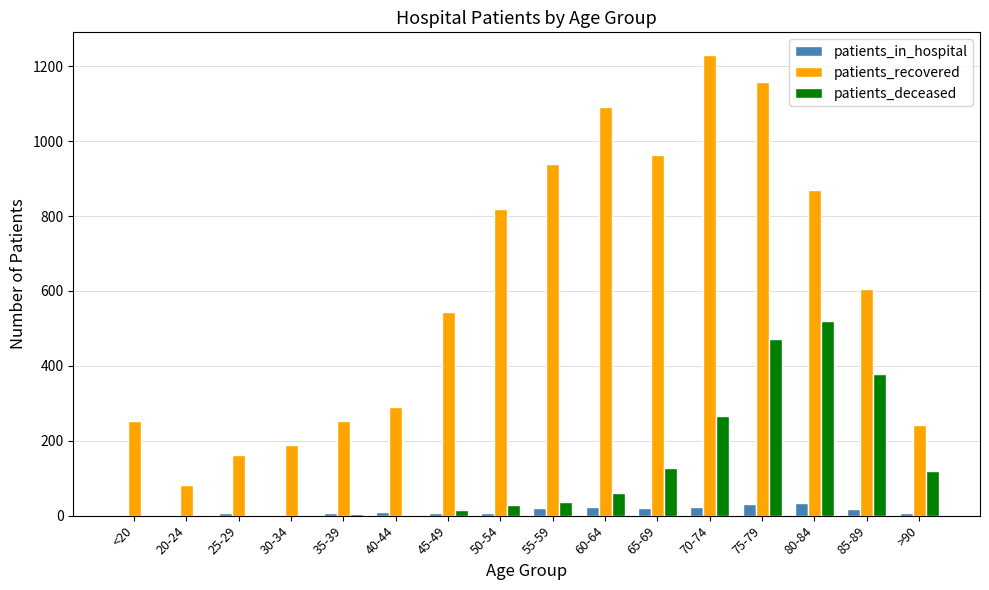

Where is patients_recovered nearest to the value 655?

85-89